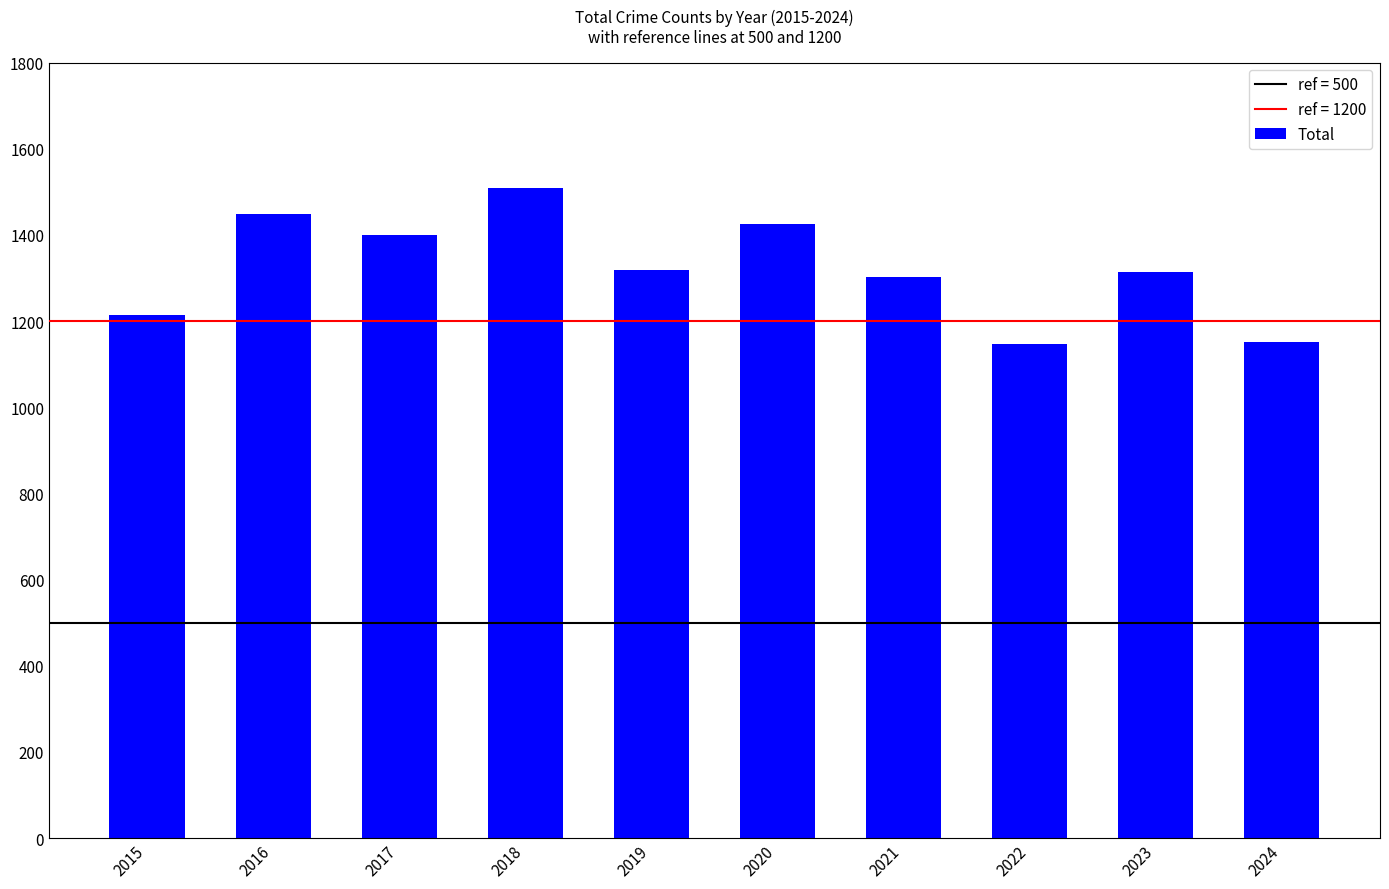

How many data points does each series have?

10